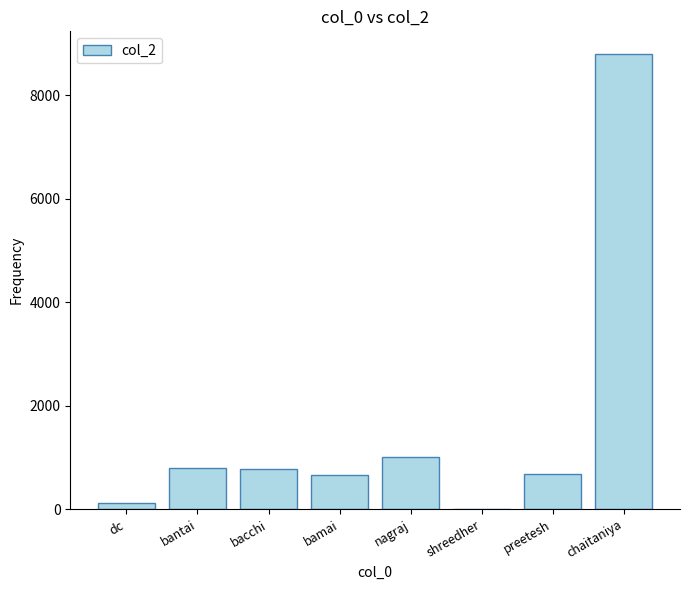

Which has a higher value, shreedher or preetesh?

preetesh